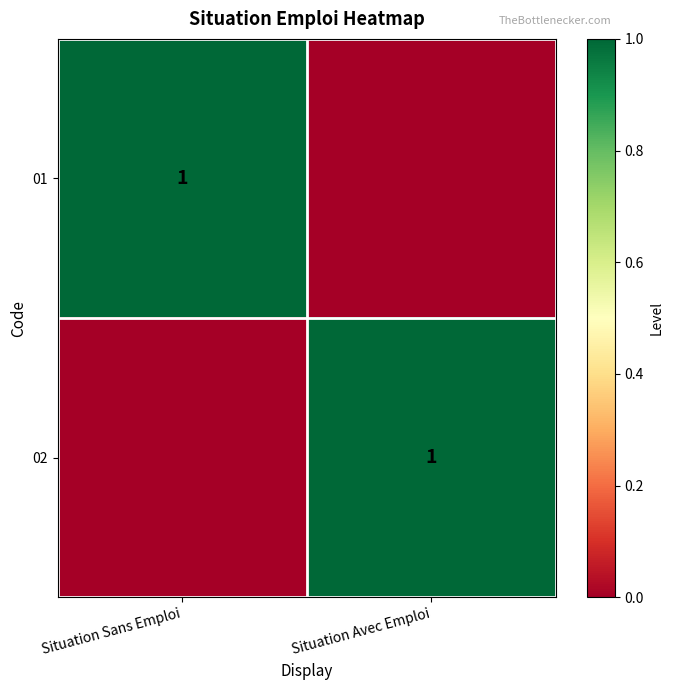

Is it true that 01 equals 2 at Situation Sans Emploi?

False